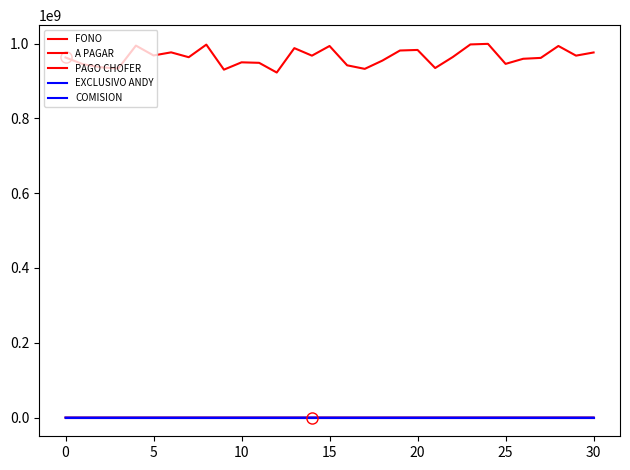

Does the chart display data point markers on the line(s)?

No